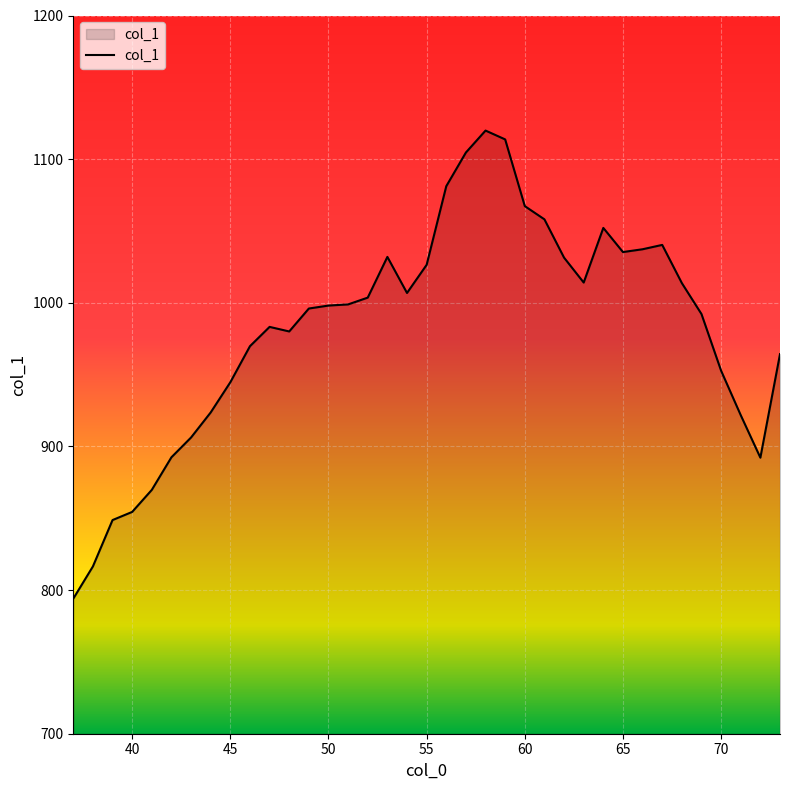

What is the smallest value displayed?

794.0